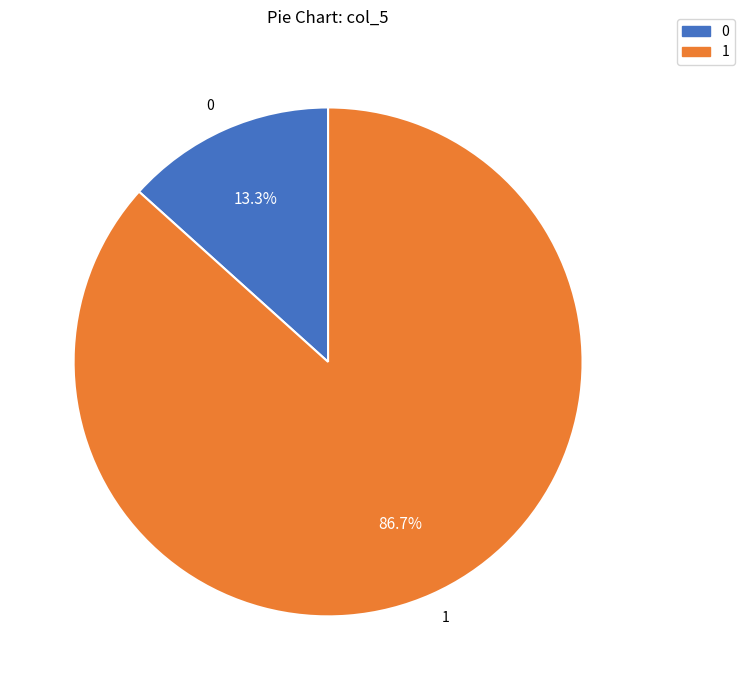

What is the change in value from 80 to 130?

+50